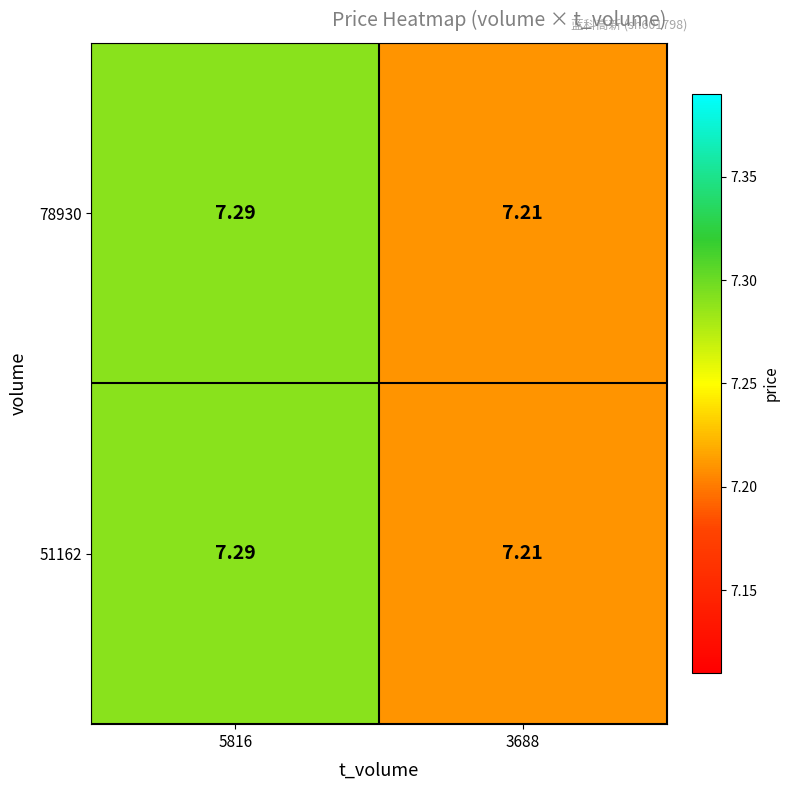

Is the value of 51162 at 5816 greater than the value of 78930 at 3688?

Yes